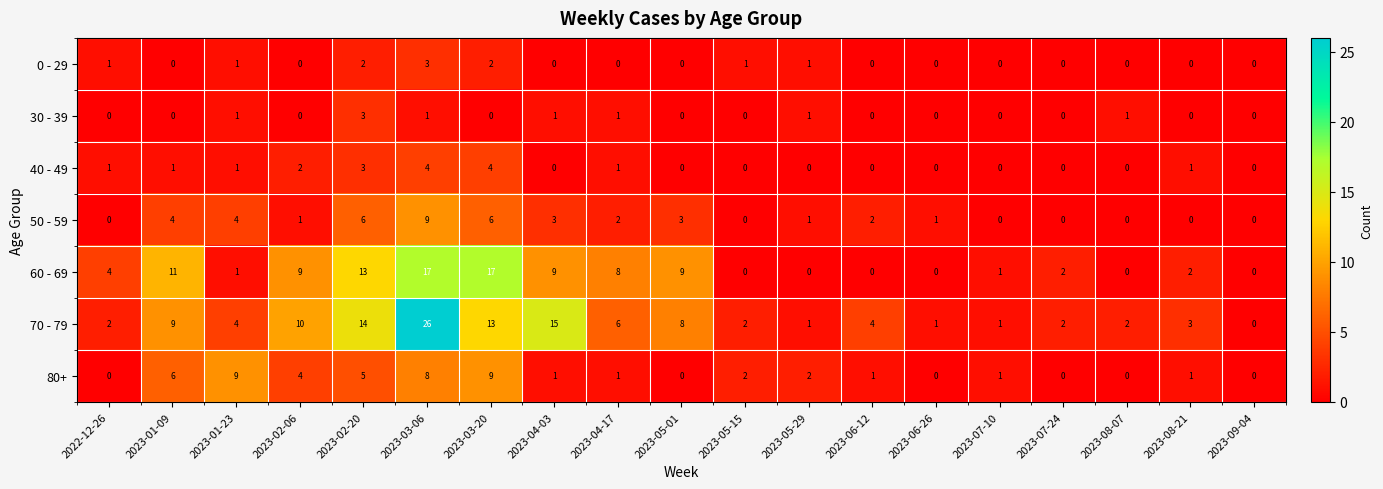

At which category is the sum across all series the highest?

2023-03-06